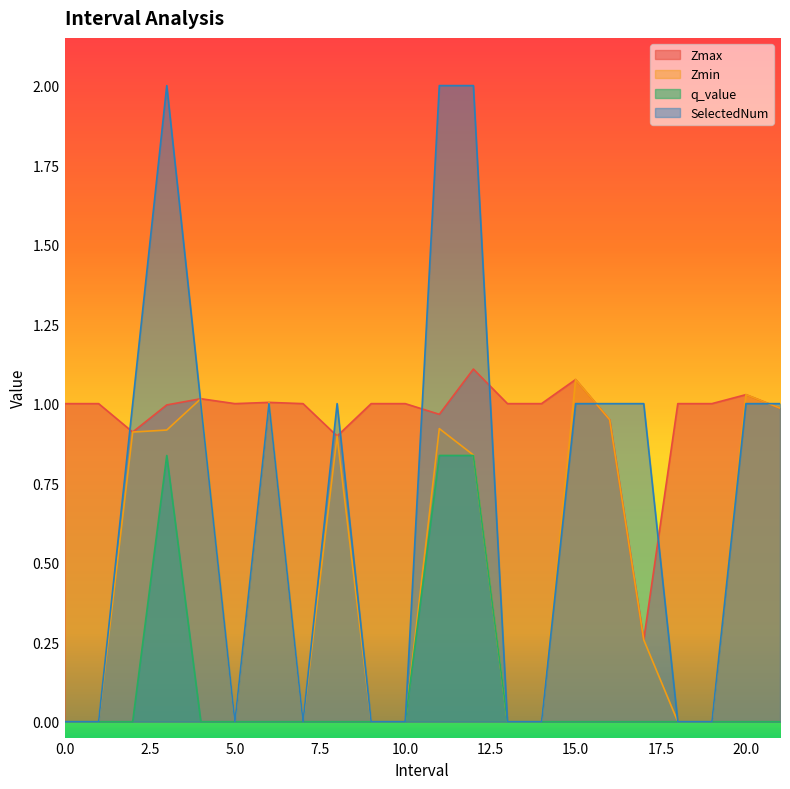

Reading left to right, transcribe all the data shown in this chart.

Zmax: 1.0	1.0	0.9	1.0	1.0	1.0	1.0	1.0	0.9	1.0	1.0	1.0	1.1	1.0	1.0	1.1	0.9	0.3	1.0	1.0	1.0	1.0
Zmin: 0.0	0.0	0.9	0.9	1.0	0.0	1.0	0.0	0.9	0.0	0.0	0.9	0.8	0.0	0.0	1.1	0.9	0.3	0.0	0.0	1.0	1.0
q_value: 0.0	0.0	0.0	0.8	0.0	0.0	0.0	0.0	0.0	0.0	0.0	0.8	0.8	0.0	0.0	0.0	0.0	0.0	0.0	0.0	0.0	0.0
SelectedNum: 0.0	0.0	1.0	2.0	1.0	0.0	1.0	0.0	1.0	0.0	0.0	2.0	2.0	0.0	0.0	1.0	1.0	1.0	0.0	0.0	1.0	1.0